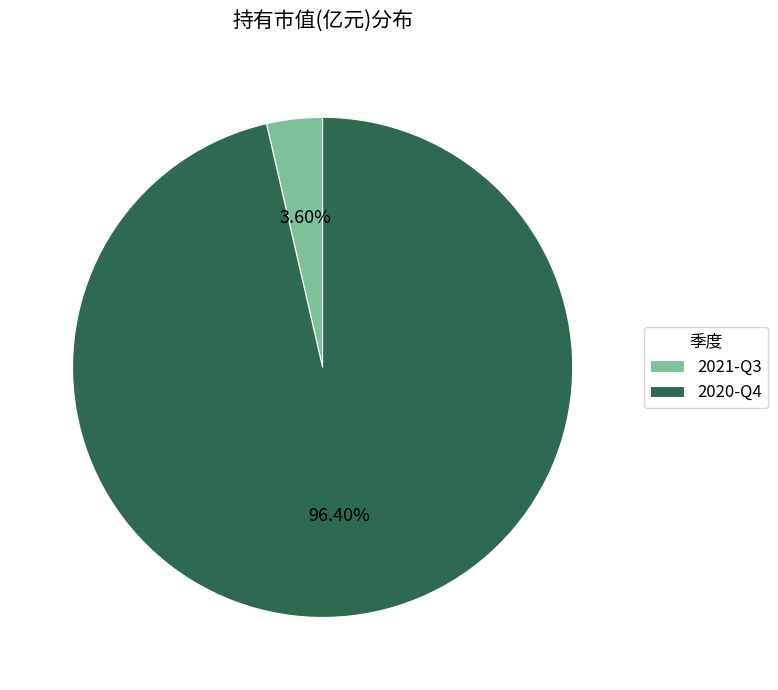

Count the number of slices in the pie.

2